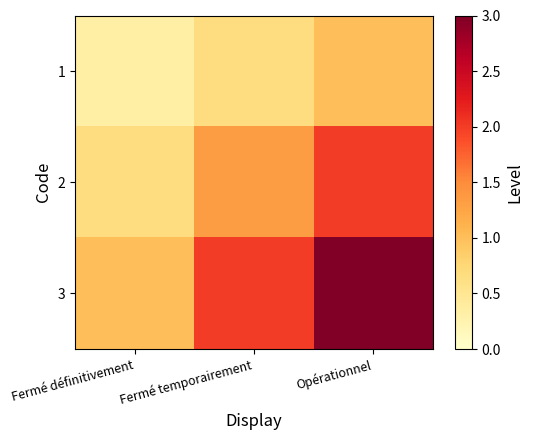

Reading left to right, transcribe all the data shown in this chart.

1: Fermé définitivement=0.3	Fermé temporairement=0.7	Opérationnel=1.0
2: Fermé définitivement=0.7	Fermé temporairement=1.3	Opérationnel=2.0
3: Fermé définitivement=1.0	Fermé temporairement=2.0	Opérationnel=3.0